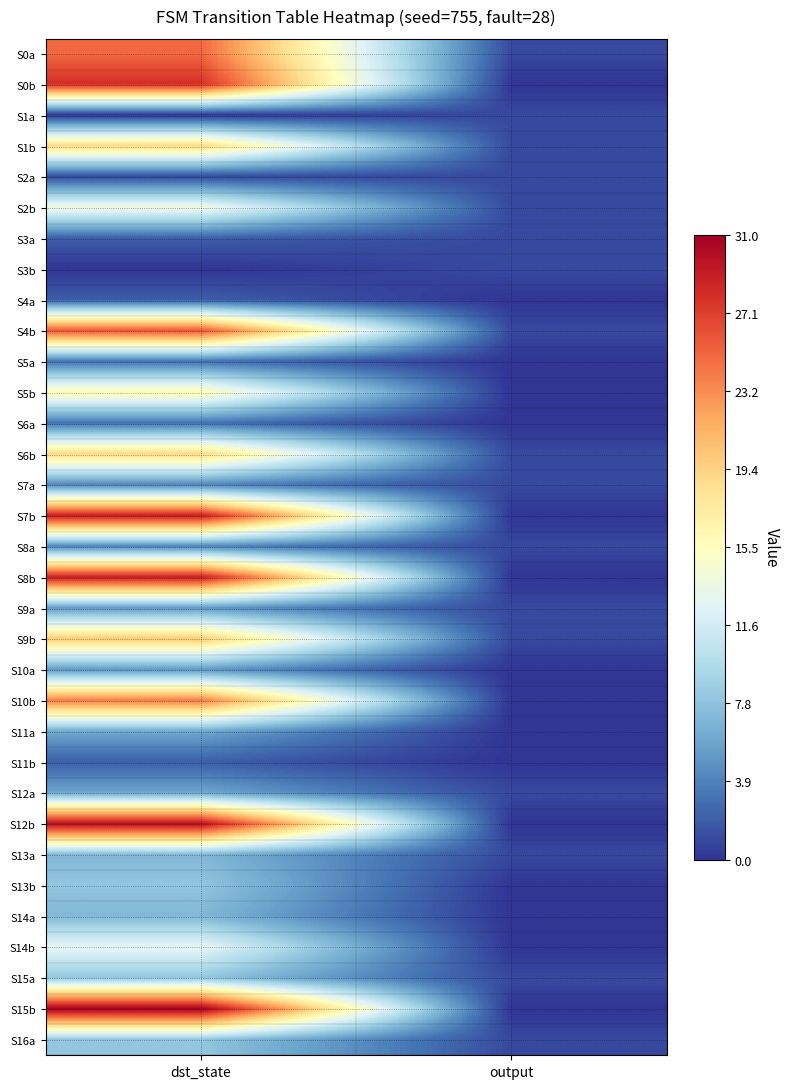

At which category does the chart reach its peak across all series?

dst_state